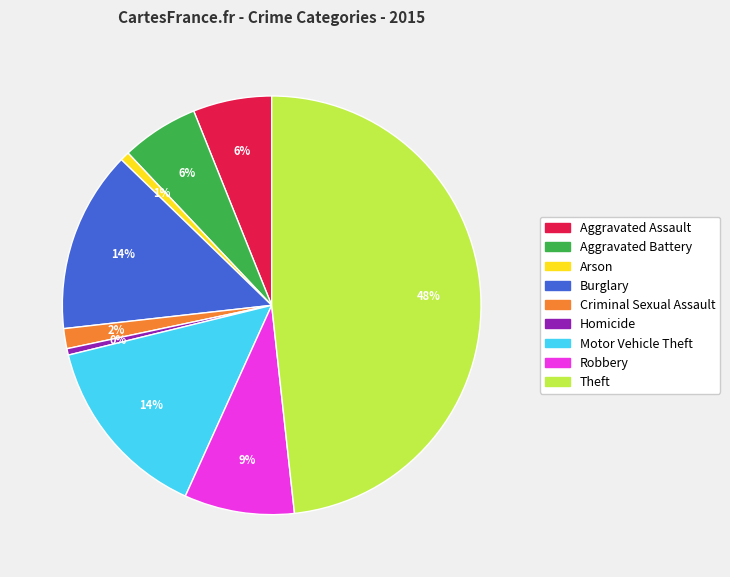

True or false: Arson accounts for 1% of the total.

True